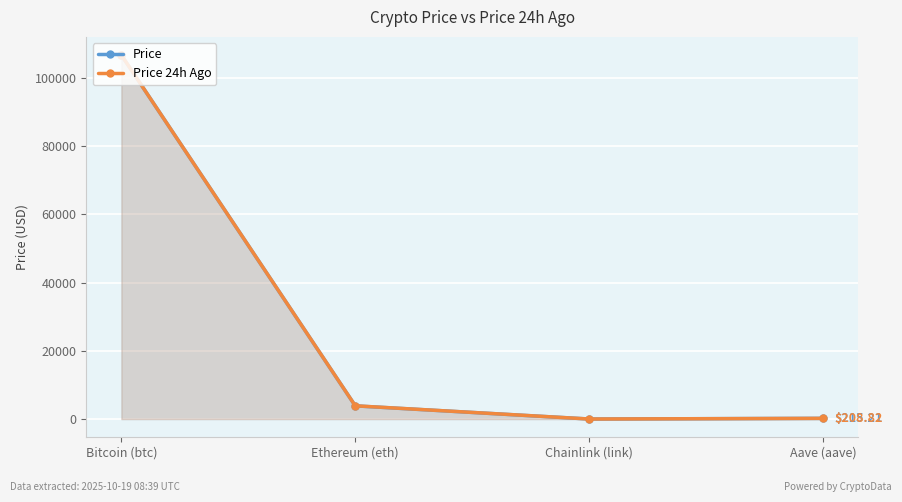

True or false: Price has a value of 63221.1 at Bitcoin (btc).

False